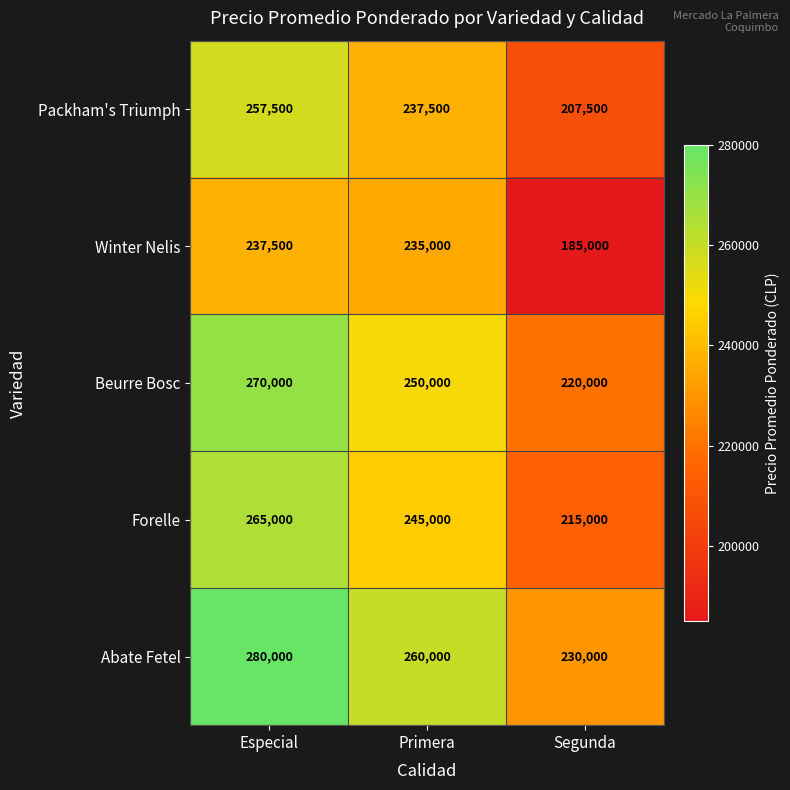

Where is Forelle nearest to the value 240000?

Primera